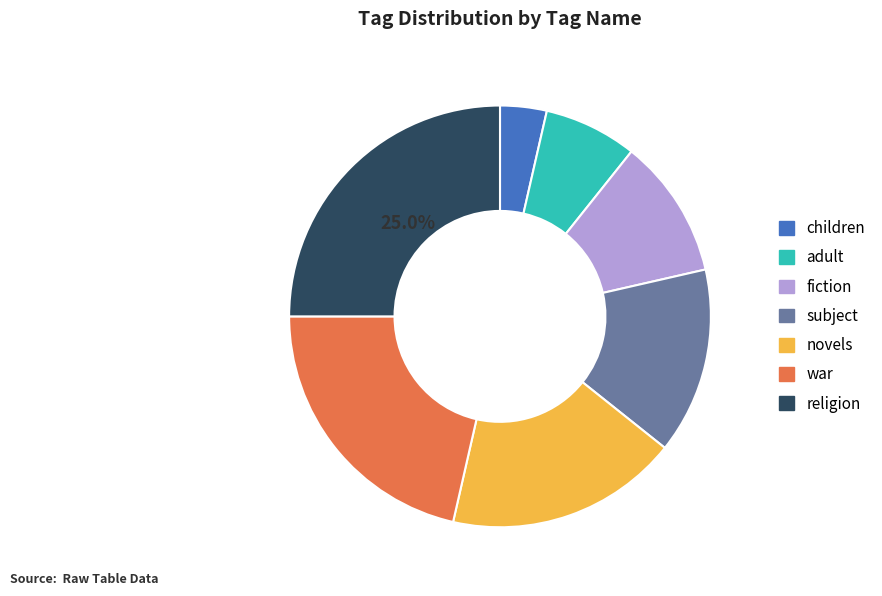

Does any single category account for the majority?

No